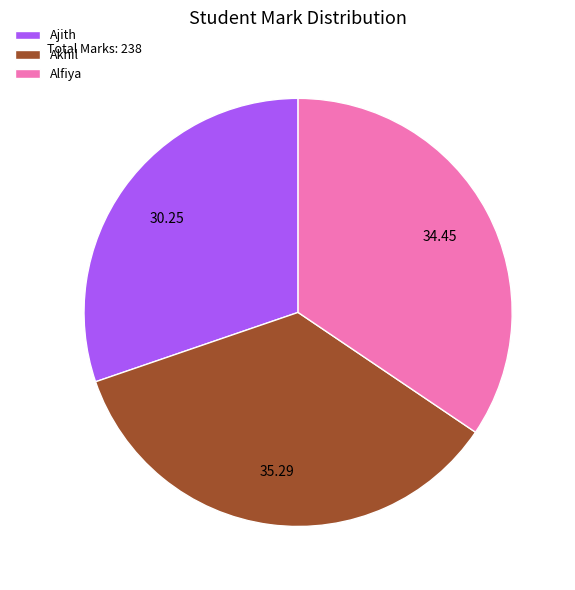

Is Ajith the majority of the pie?

No